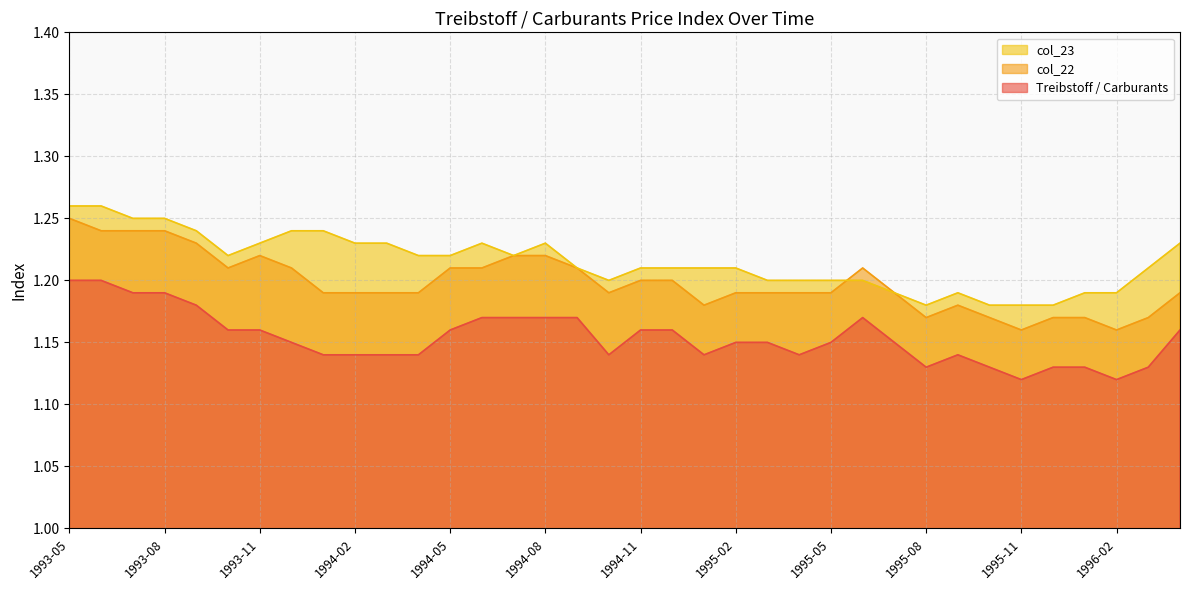

Count the col_22 values in the range 1 to 2.

36